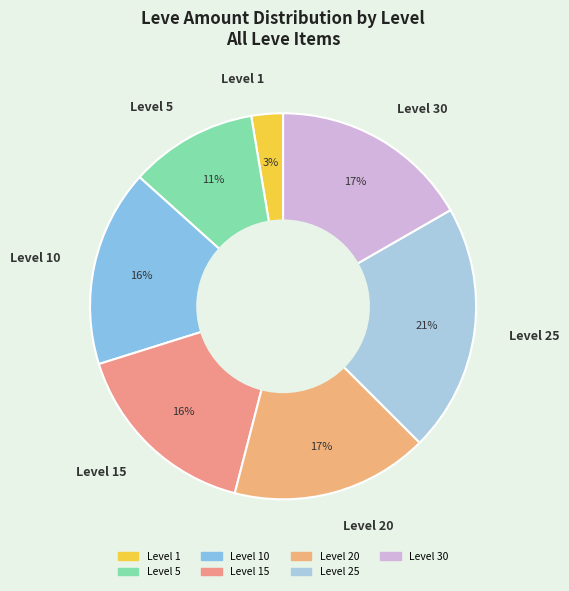

What is the ratio of the value at Level 25 to the value at Level 30?

1.2